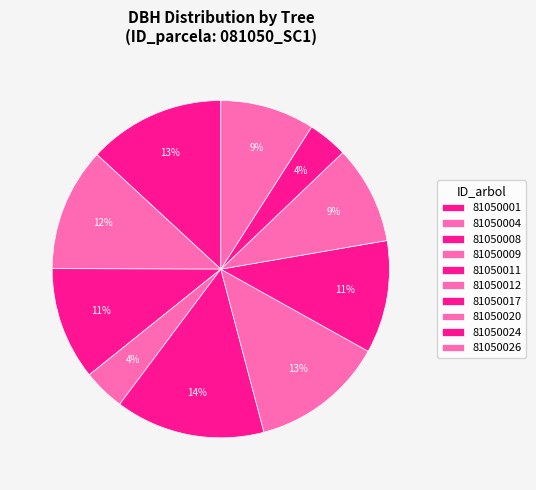

How many segments does this pie chart have?

10